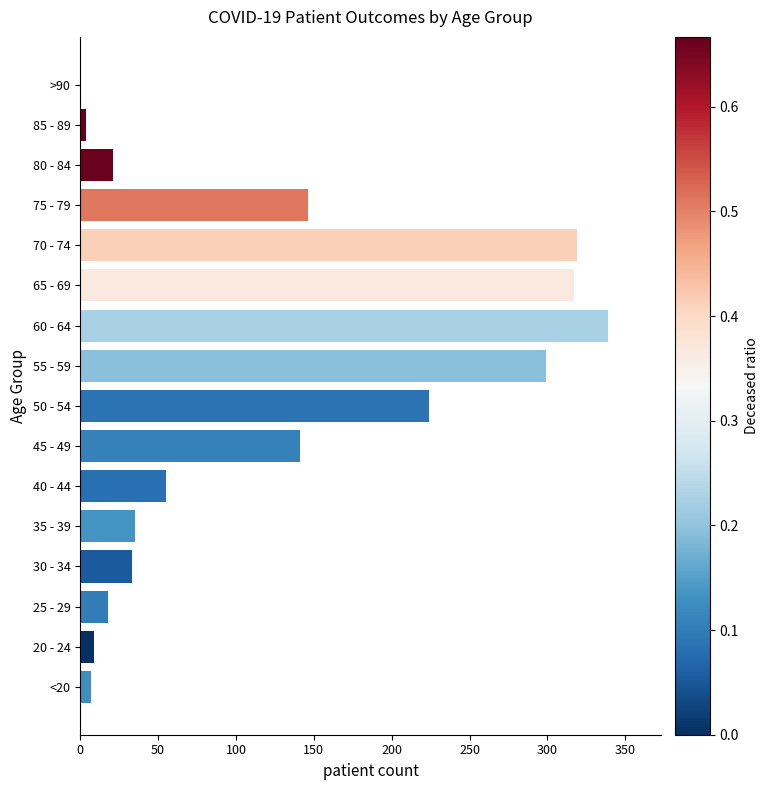

Reading left to right, transcribe all the data shown in this chart.

recovered_patients: 7	9	18	33	35	55	141	224	299	339	317	319	146	21	4	0
deceased_patients: 1	0	2	2	6	5	18	22	74	104	190	232	166	49	10	0
patients_in_hospital: 0	2	0	2	4	1	6	10	9	17	11	12	12	4	1	0